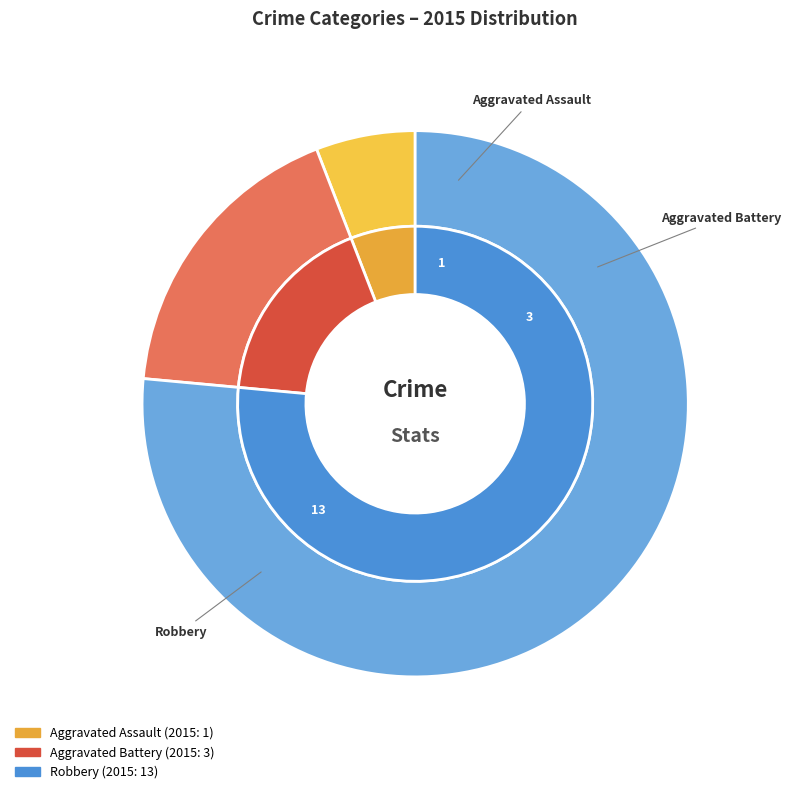

Rank the categories by value from lowest to highest.

Aggravated Assault, Aggravated Battery, Robbery